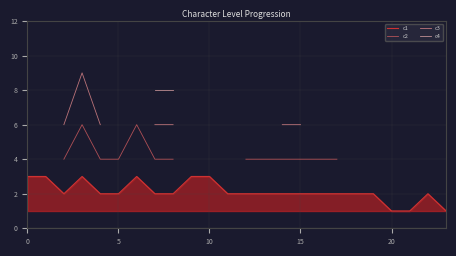

The c1 series shows 2 at 5. True or false?

True